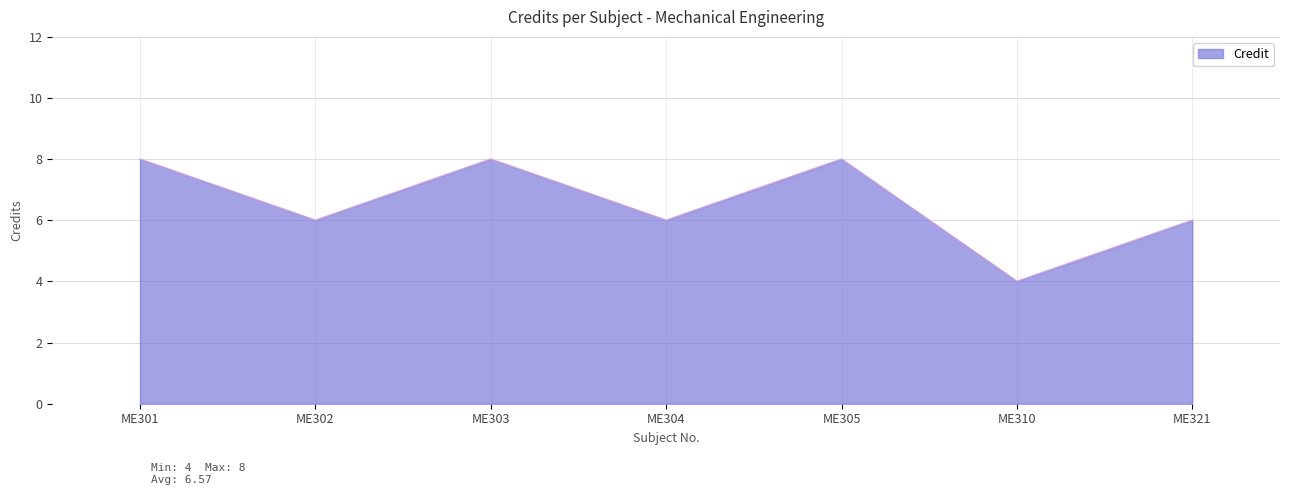

Read the value at ME321.

6